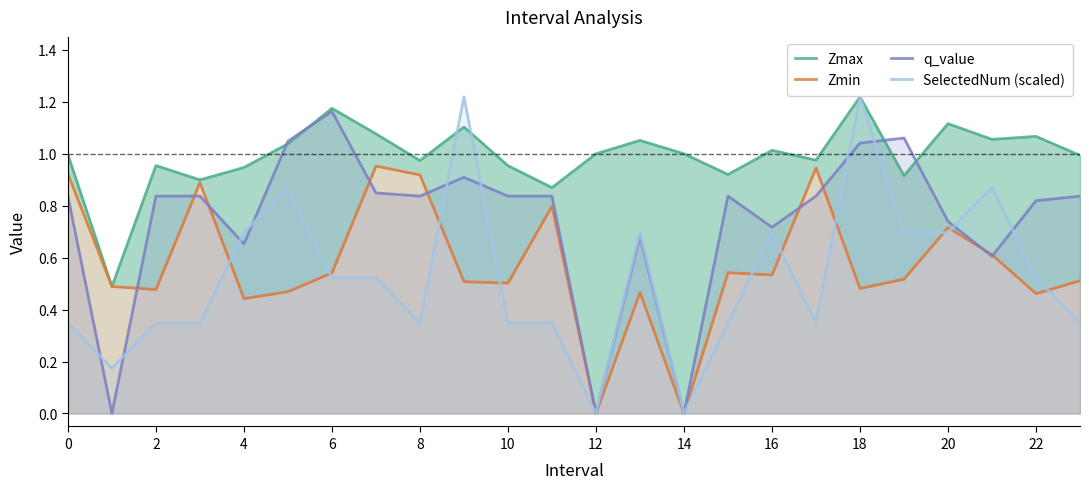

Is it true that SelectedNum (scaled) equals 0.1 at 2?

False